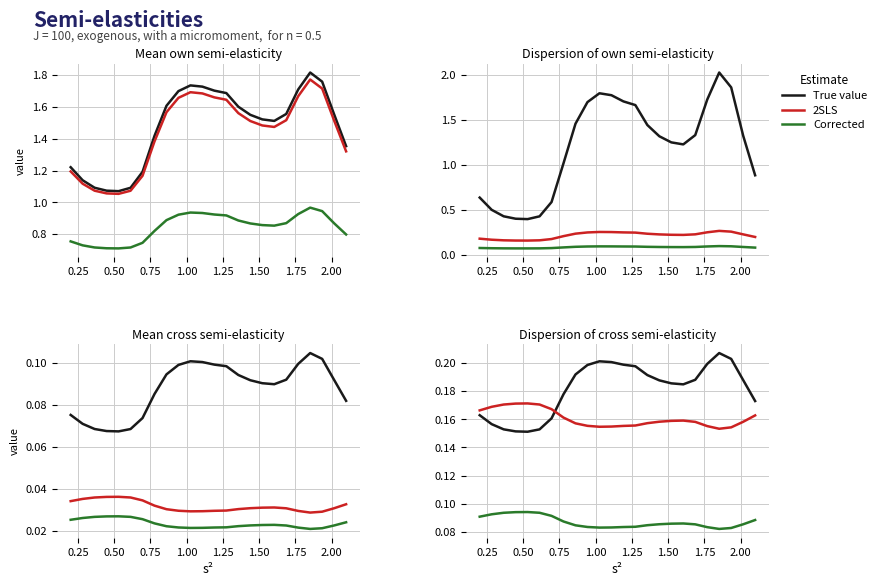

The Corrected series shows 0.1 at 17. True or false?

False